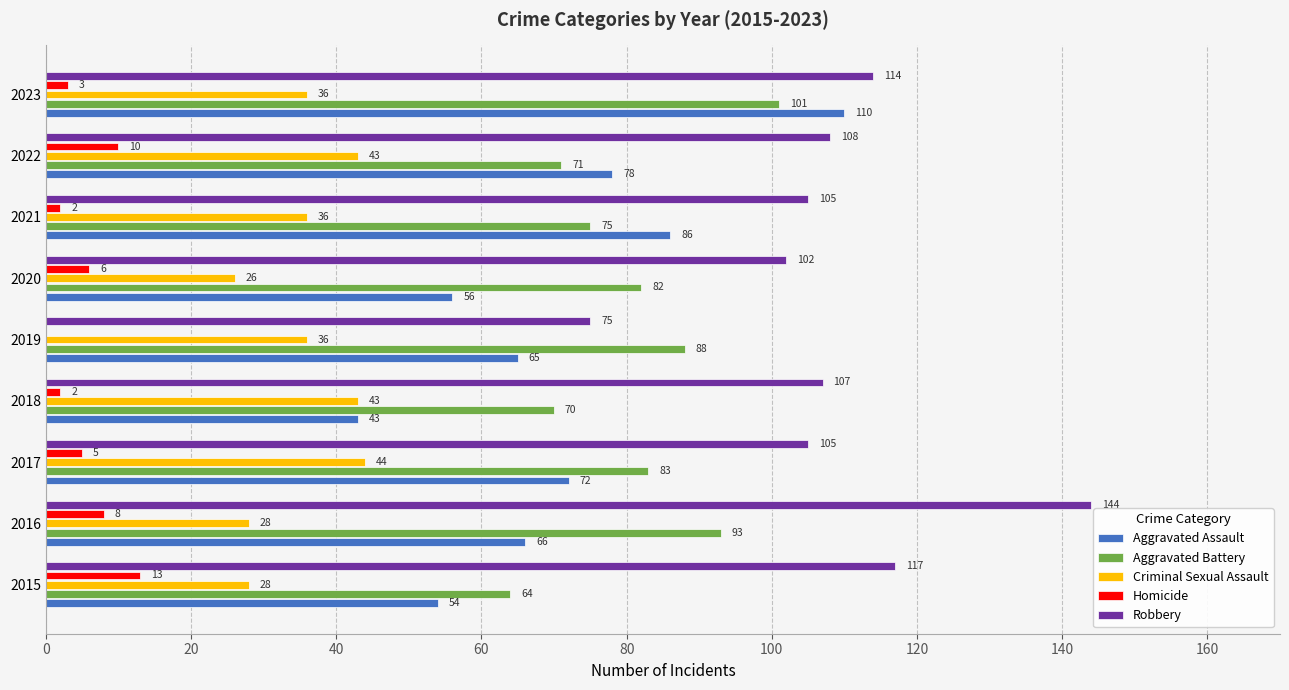

Which category has the highest value across all series?

2016